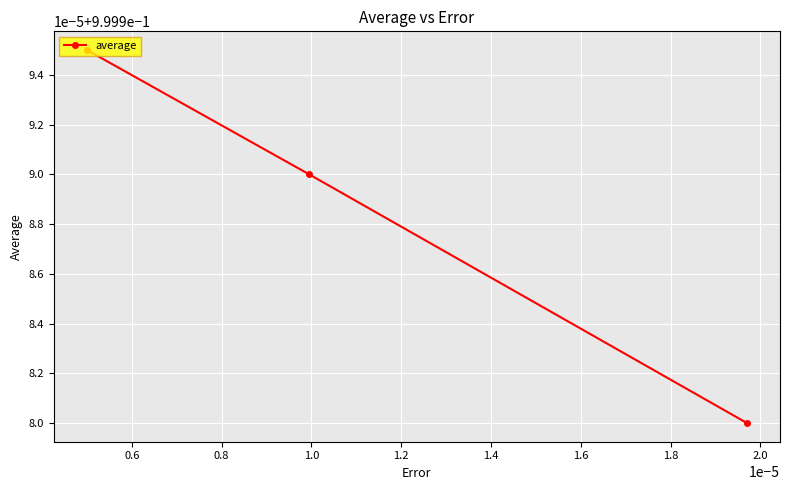

Does the chart have visible grid lines?

Yes